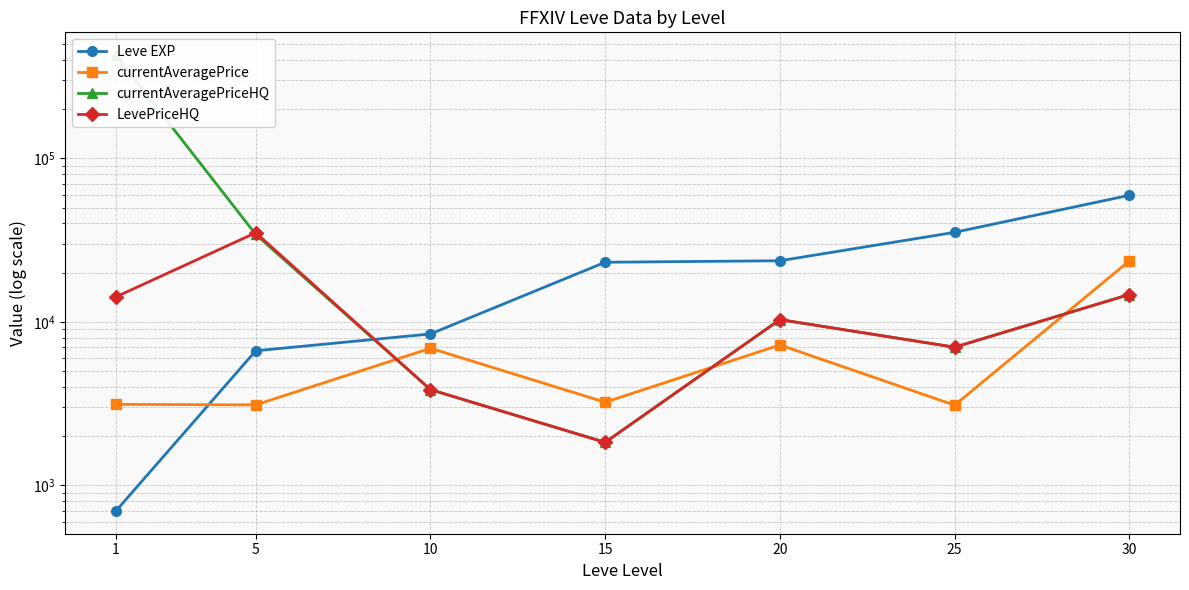

How many categories are shown in the chart?

7